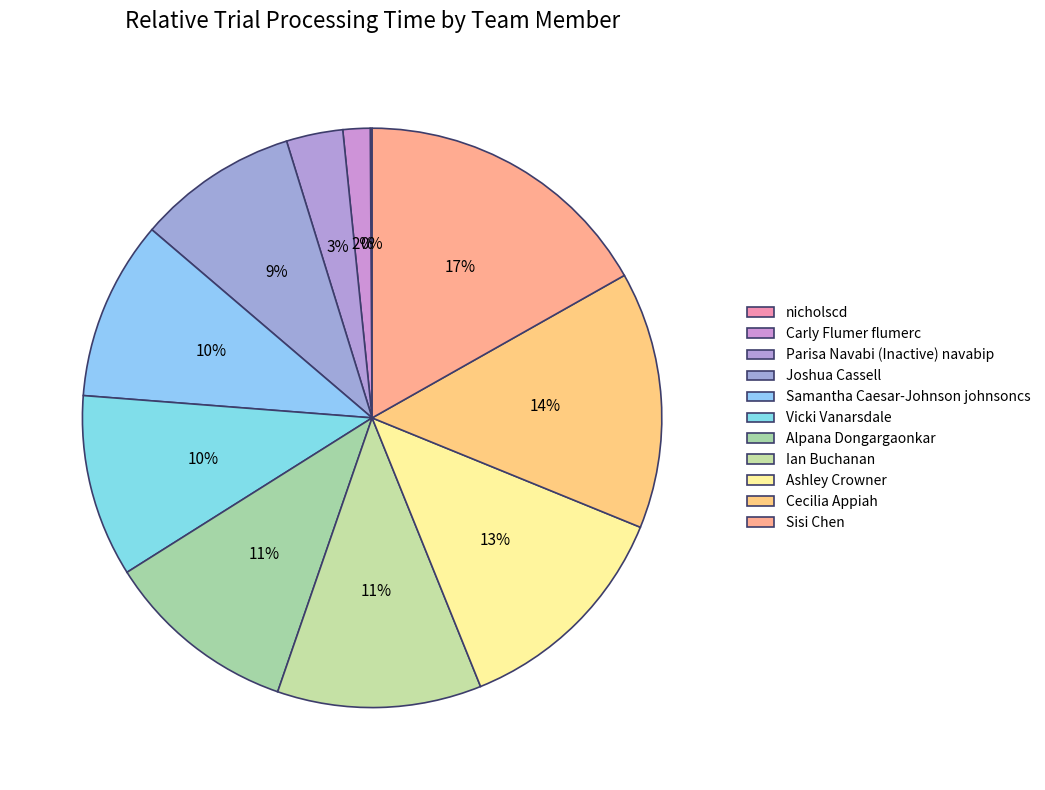

Which has a higher value, Sisi Chen or nicholscd?

Sisi Chen